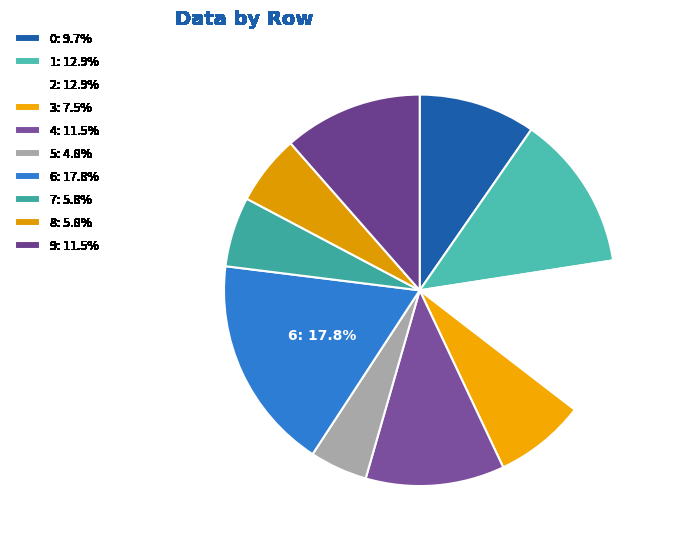

True or false: 1 accounts for 13% of the total.

True